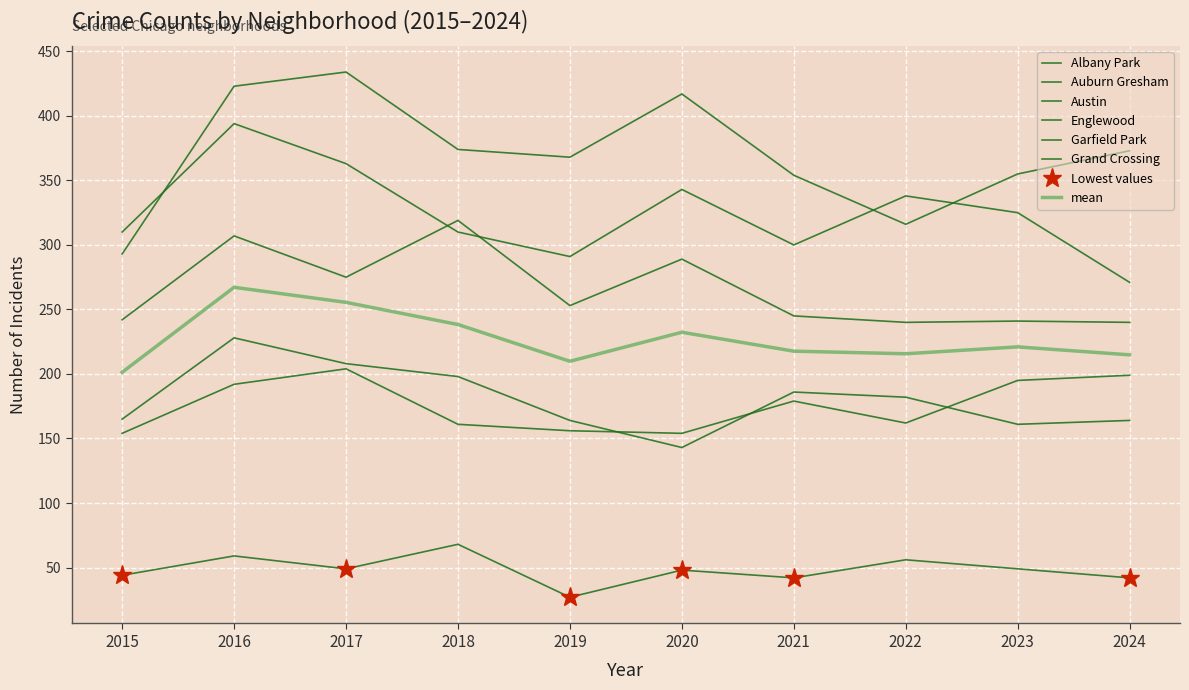

What are all the series names shown in the legend?

Albany Park, Auburn Gresham, Austin, Englewood, Garfield Park, Grand Crossing